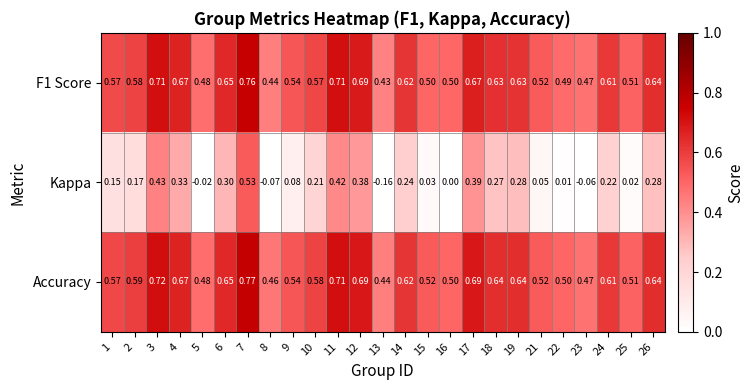

What is the total value across all series at 2?

1.3